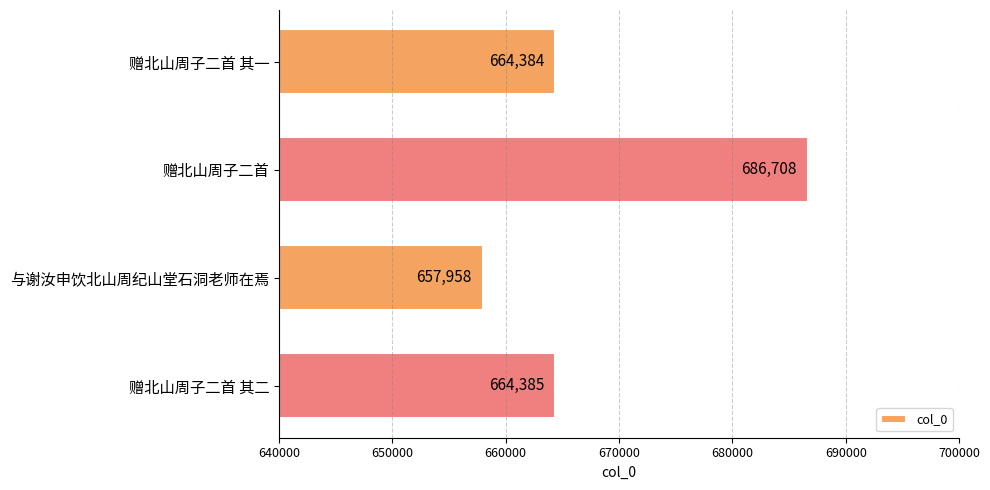

Is it true that the value at 赠北山周子二首 其二 is 664385?

True